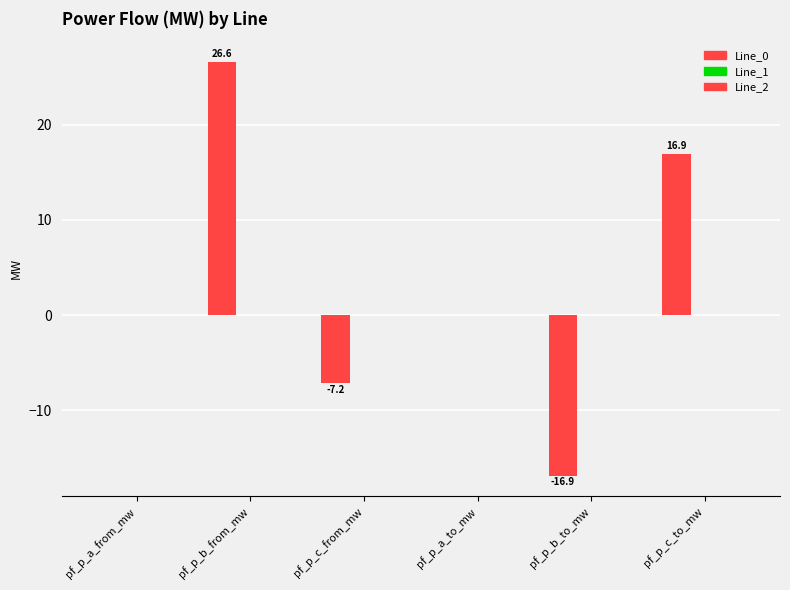

Reading left to right, what are all the values shown in this chart?

Line_0: -0.0	26.6	-7.2	0.0	-16.9	16.9
Line_1: 0.0	-0.0	0.0	-0.0	0.0	0.0
Line_2: -0.0	-0.0	0.0	0.0	0.0	-0.0